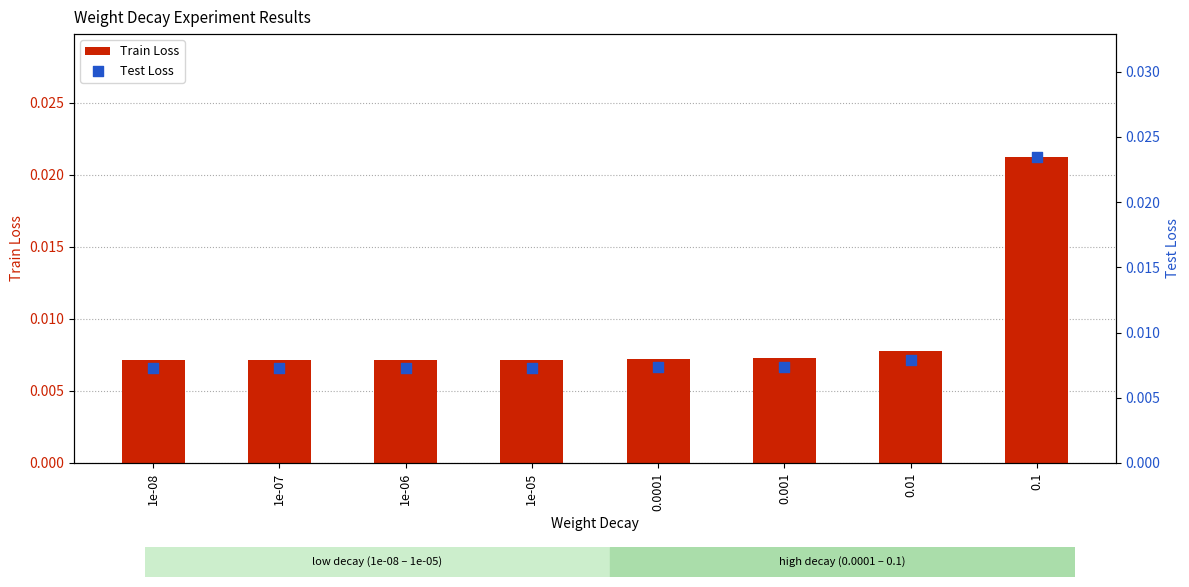

Which series has the widest spread of Y values?

Test Loss